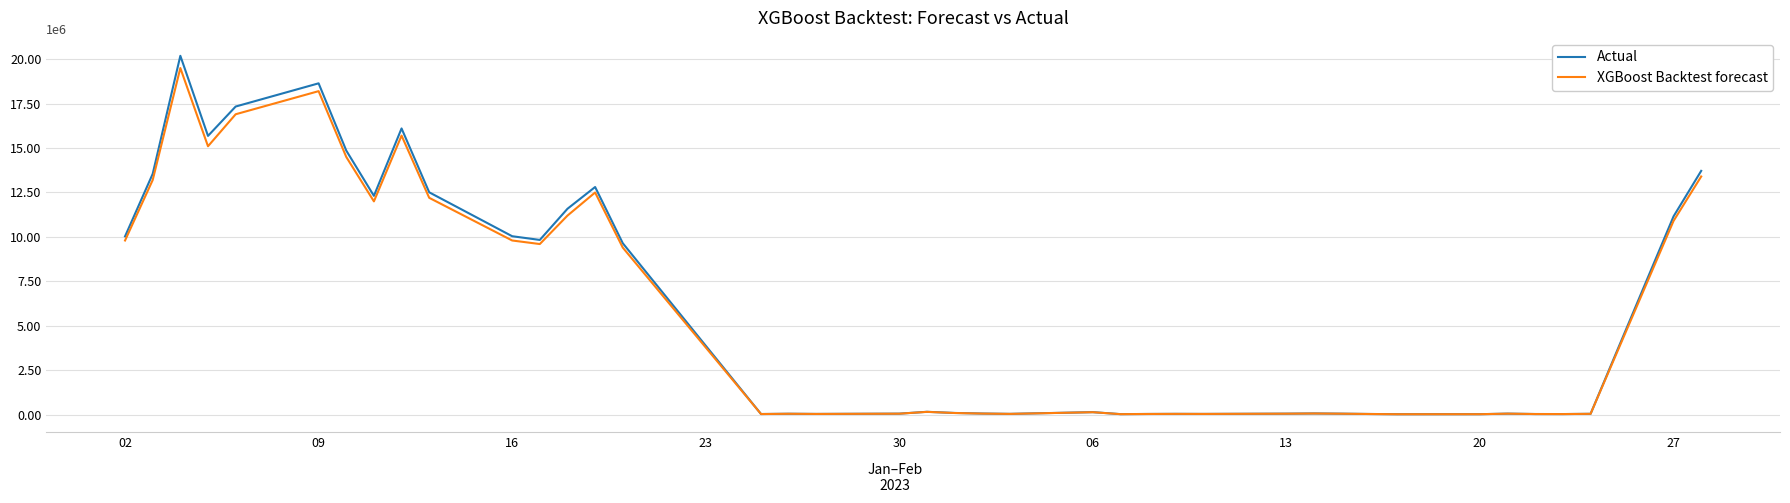

Is this an area chart (filled region under the line)?

No